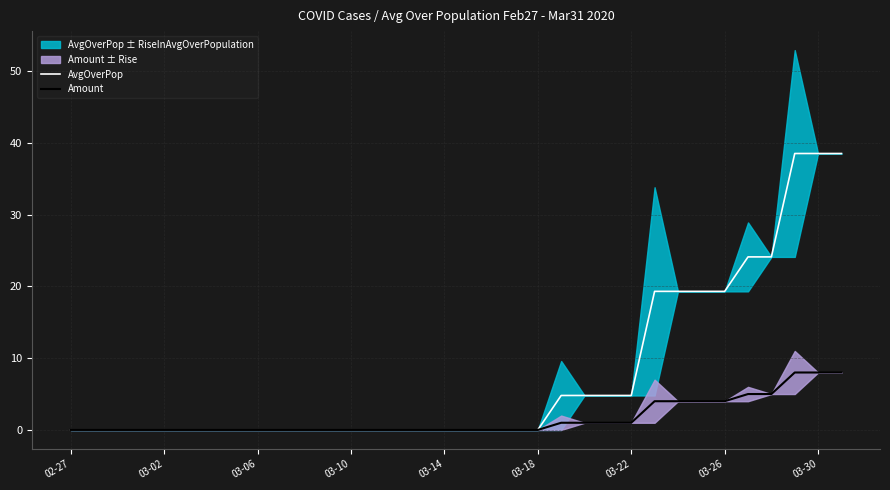

The Amount series shows 1.0 at 03-22. True or false?

True